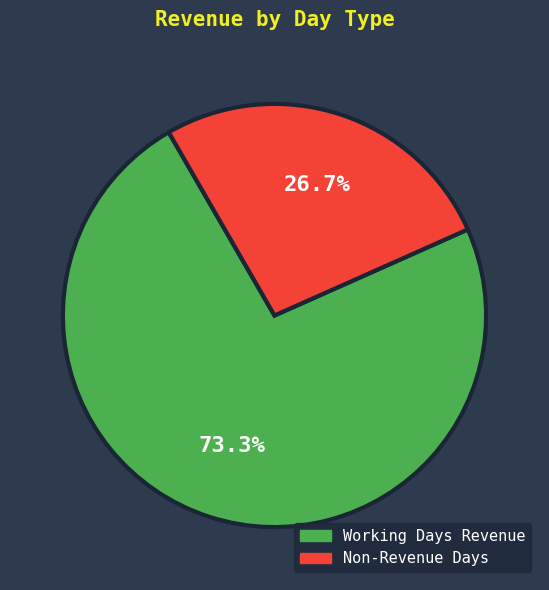

How many slices are in this pie chart?

2